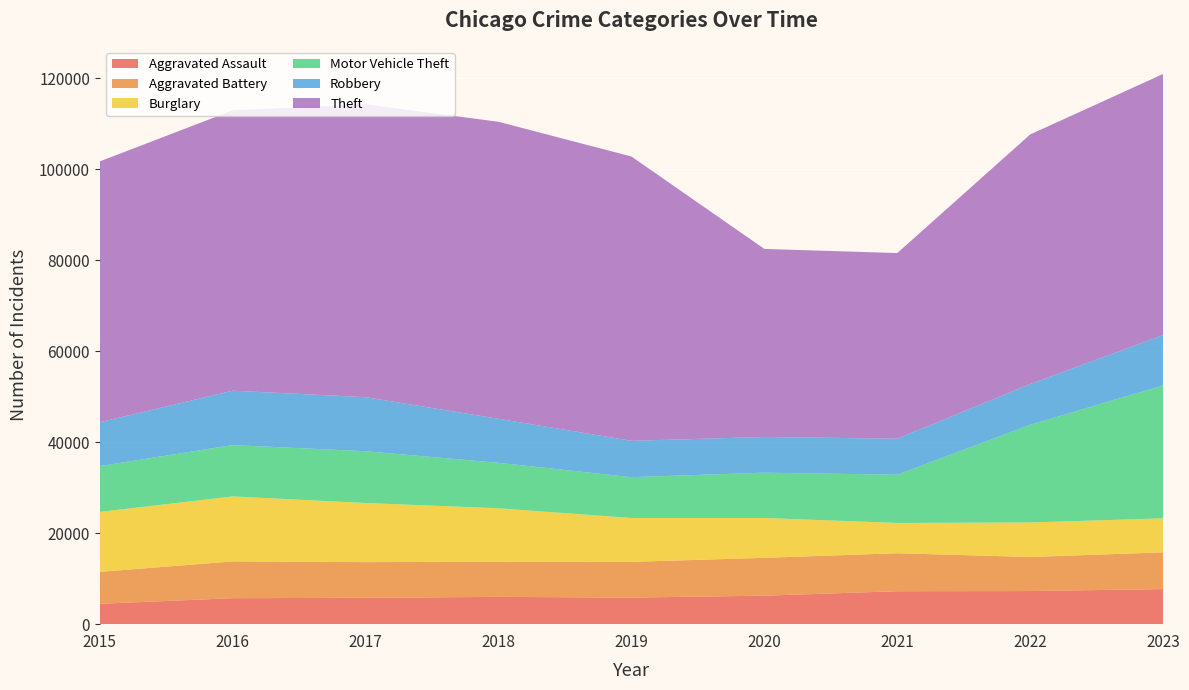

Reading right to left, list all the values displayed in this chart.

Aggravated Assault: 7708	7280	7242	6264	5841	6001	5793	5712	4480
Aggravated Battery: 8080	7488	8347	8320	7858	7735	7845	8086	7019
Burglary: 7481	7593	6662	8758	9638	11747	13001	14289	13184
Motor Vehicle Theft: 29240	21461	10603	9959	8977	9985	11380	11285	10068
Robbery: 11055	8962	7920	7855	7995	9681	11880	11960	9638
Theft: 57393	54877	40810	41335	62495	65289	64386	61623	57351